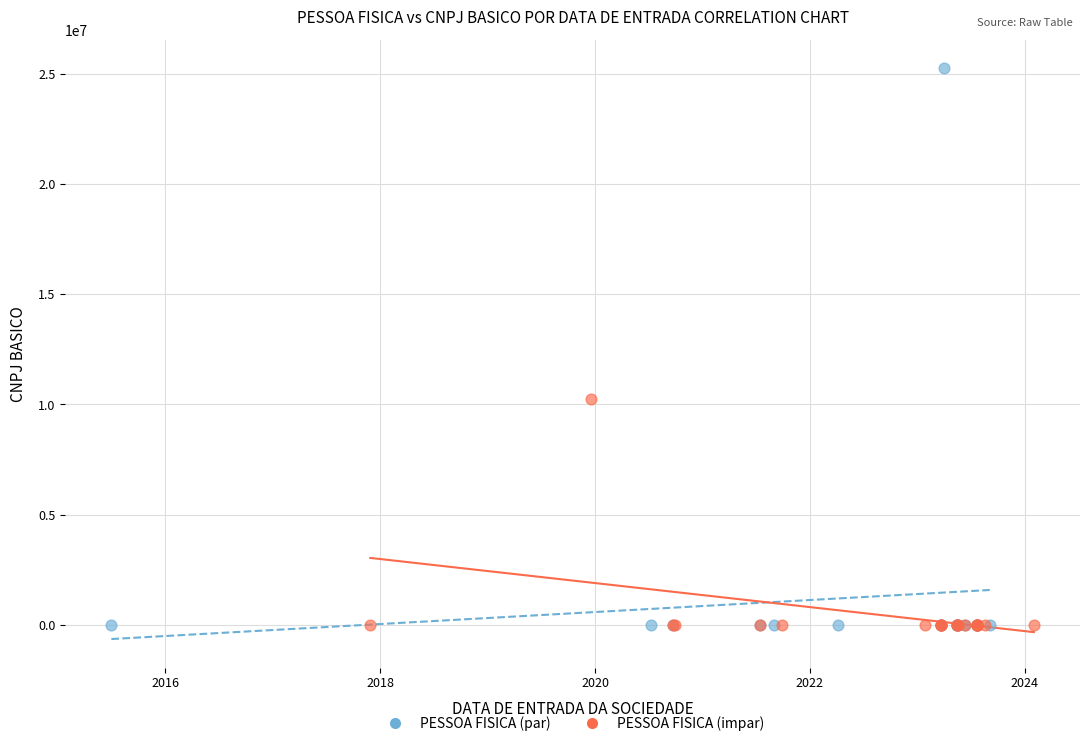

Which series reaches the maximum Y coordinate?

PESSOA FISICA (par)